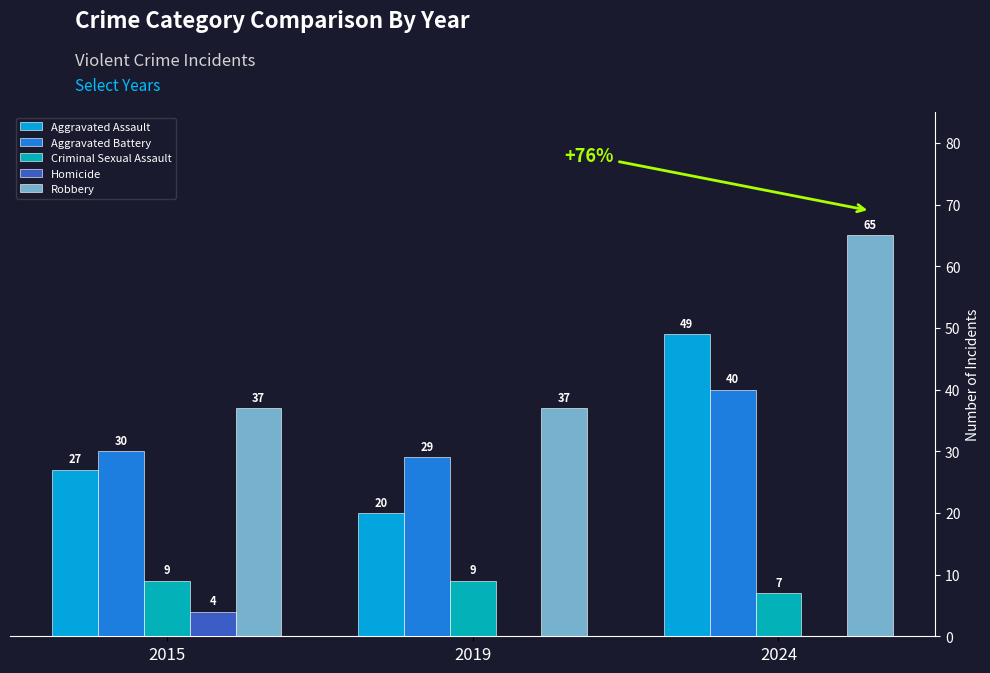

Reading left to right, list all the values displayed in this chart.

Aggravated Assault: 2015=27	2019=20	2024=49
Aggravated Battery: 2015=30	2019=29	2024=40
Criminal Sexual Assault: 2015=9	2019=9	2024=7
Homicide: 2015=4	2019=0	2024=0
Robbery: 2015=37	2019=37	2024=65